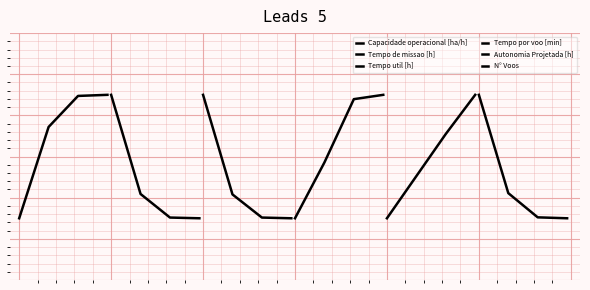

List the labels in order of Autonomia Projetada [h] value, smallest first.

0, 1, 2, 3